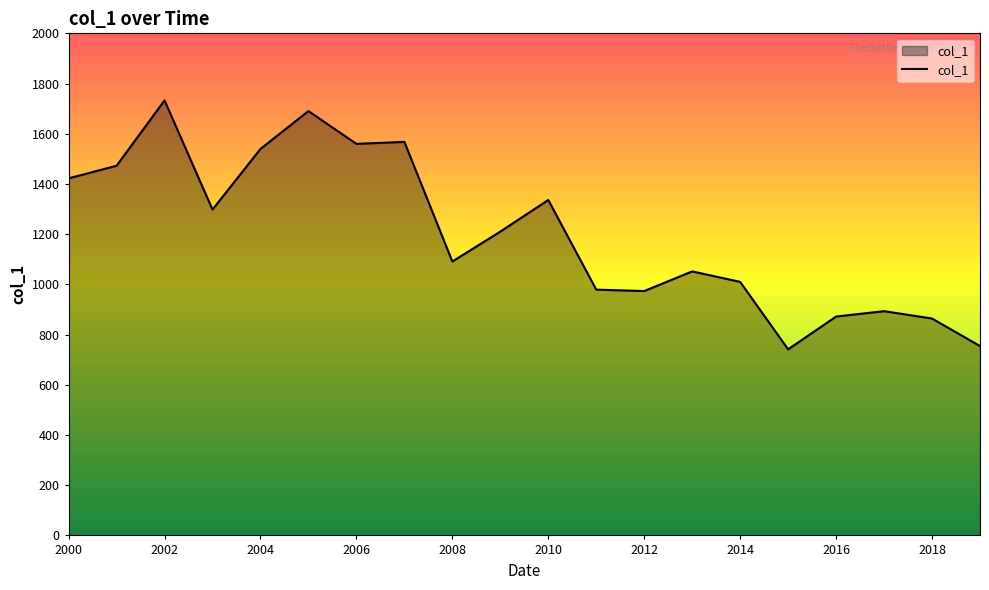

What is the difference between the maximum and minimum values?

991.7